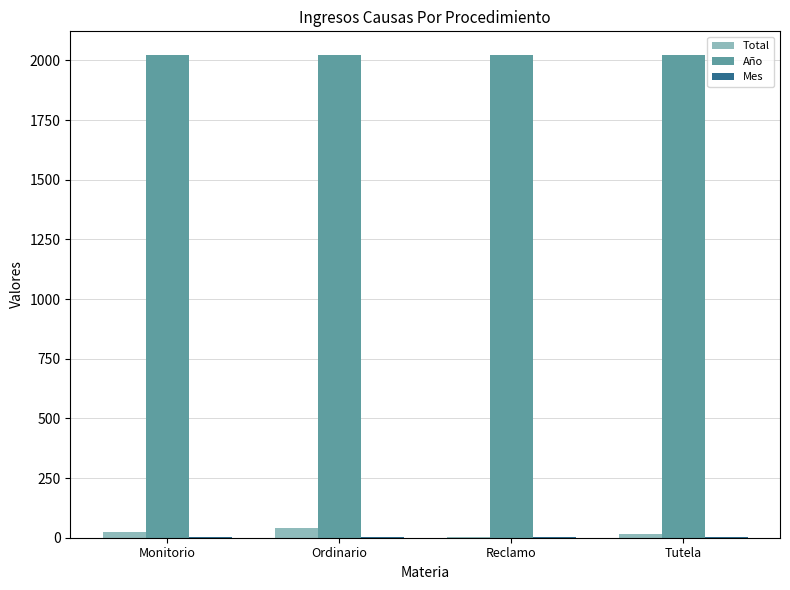

What is the highest value of the Año series?

2021